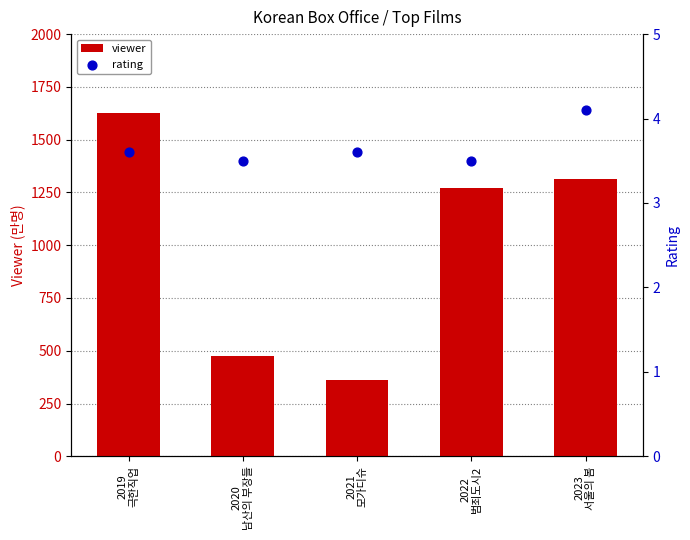

What is the total value across all series at 2019
극한직업?

1629.6